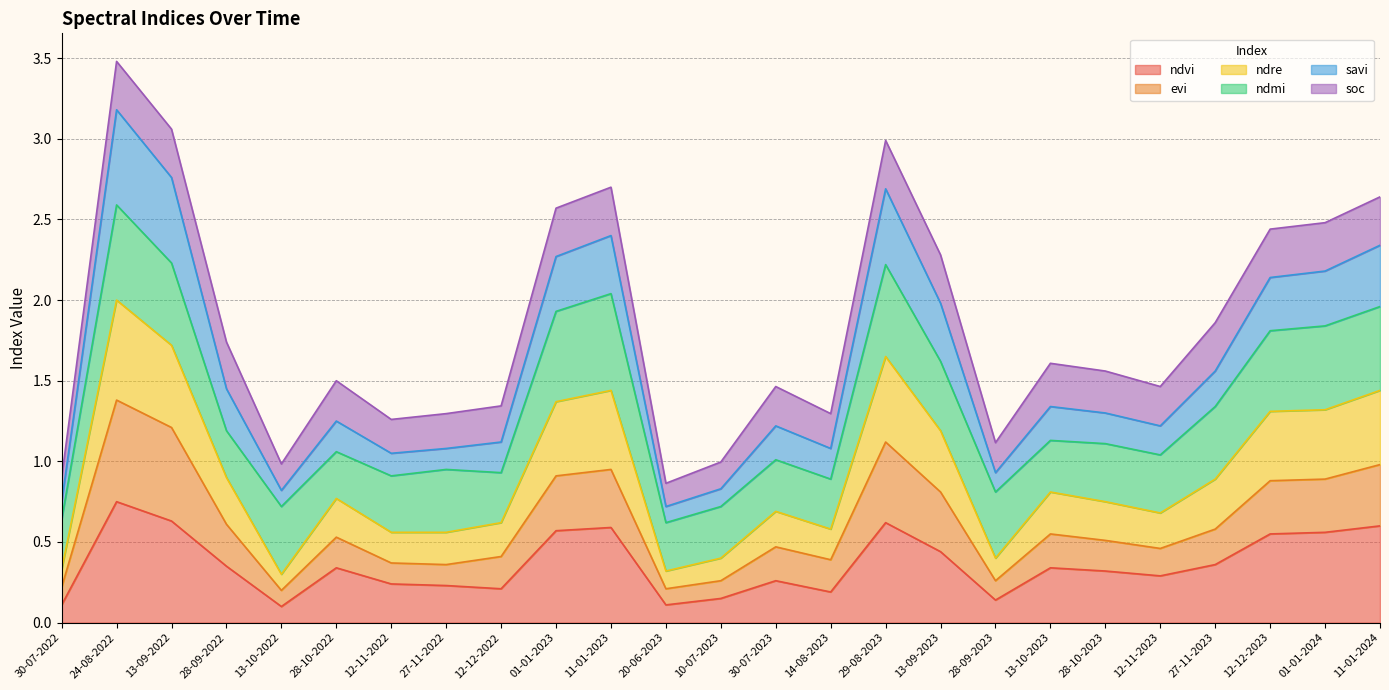

True or false: savi and ndvi intersect in this chart.

False